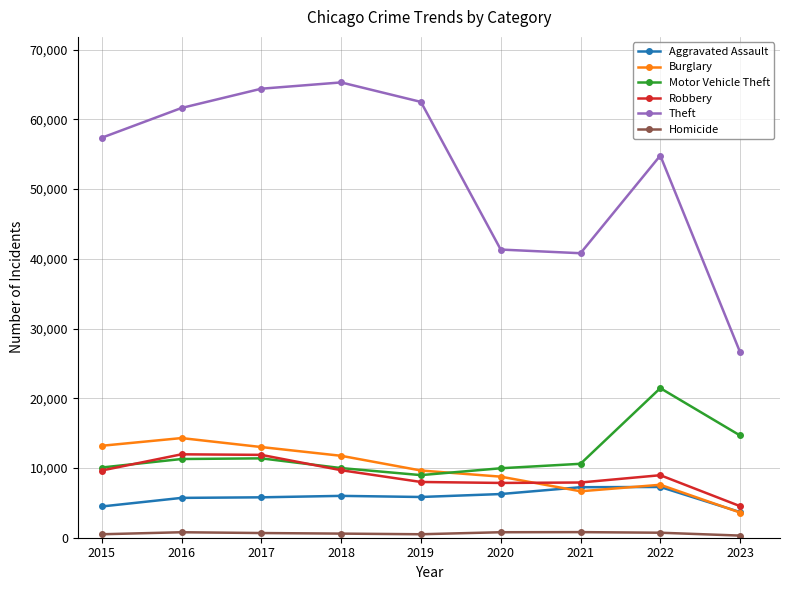

List the series in order of their peak value, highest first.

Theft, Motor Vehicle Theft, Burglary, Robbery, Aggravated Assault, Homicide